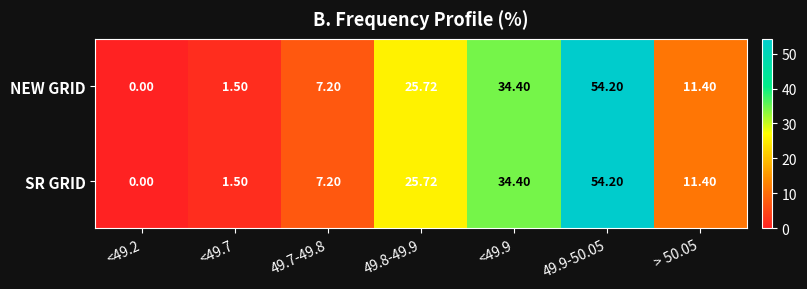

Is the value of SR GRID at > 50.05 greater than the value of NEW GRID at <49.9?

No